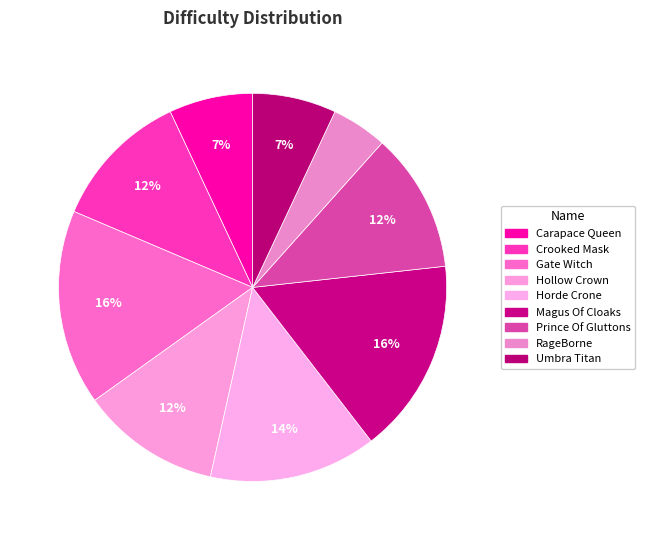

What is the ratio of the value at Umbra Titan to the value at Carapace Queen?

1.0